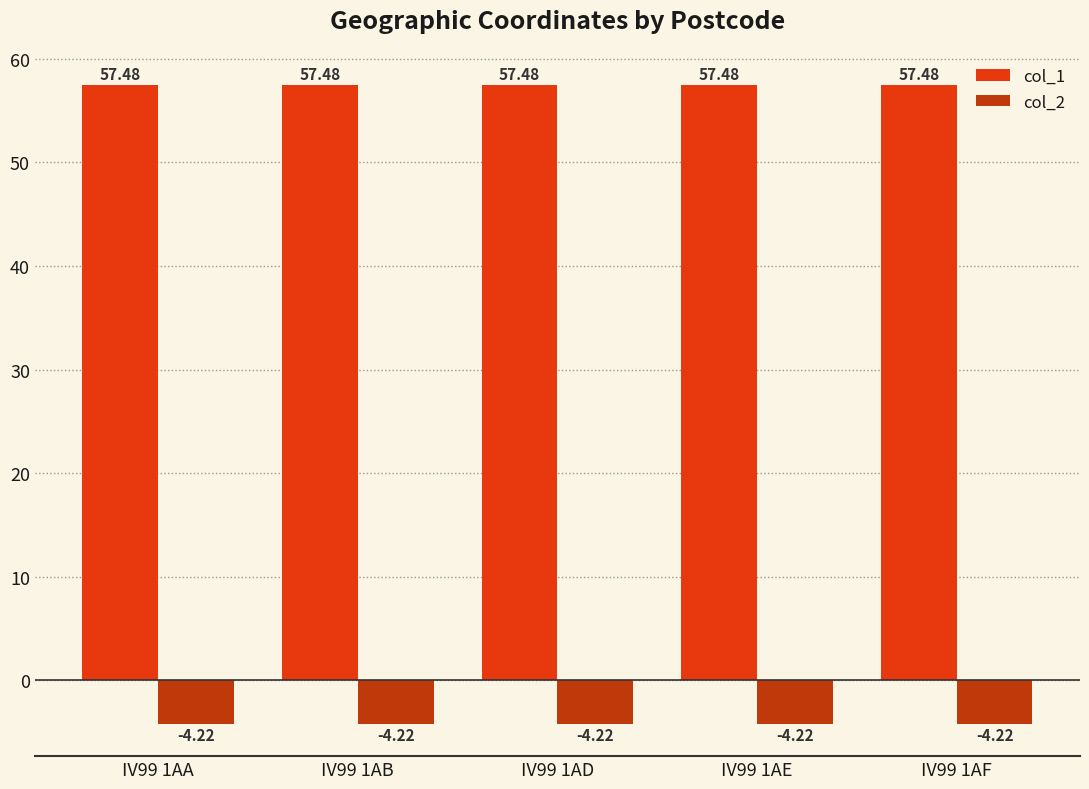

Rank the series by their average value, from lowest to highest.

col_2, col_1